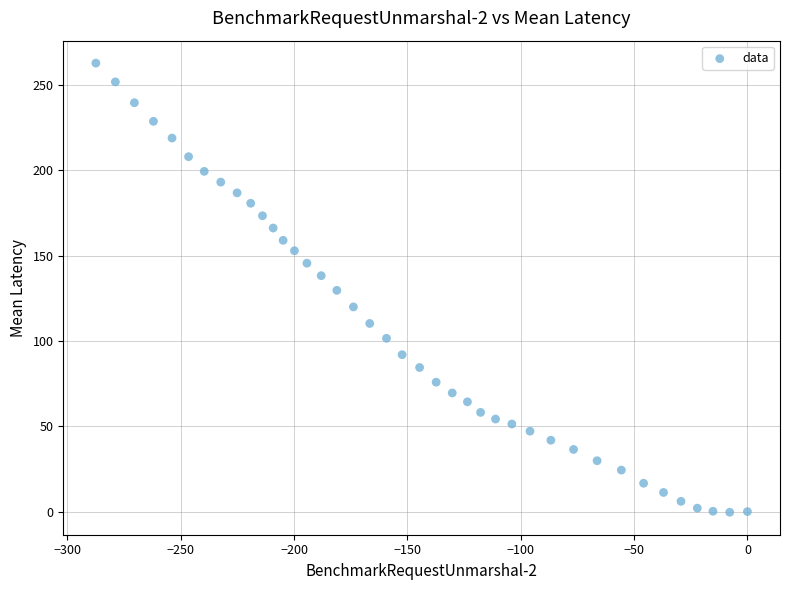

What is the range of Y values (max minus min)?

263.1